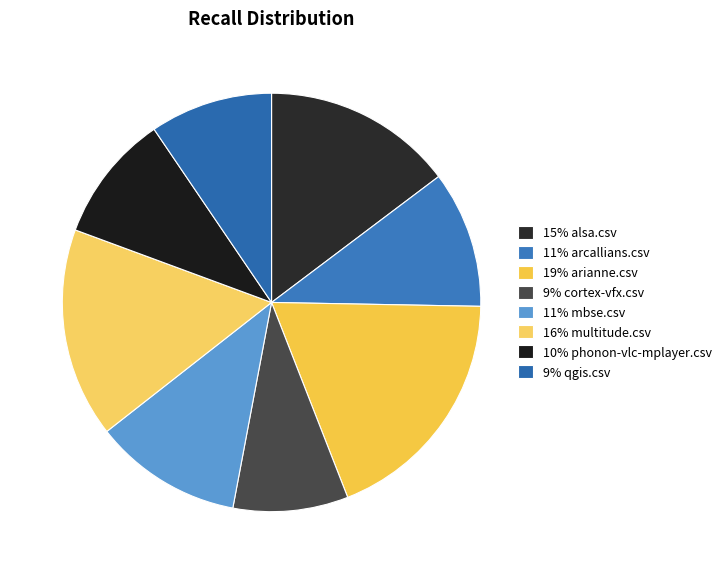

What is the largest slice in the pie chart?

19% arianne.csv